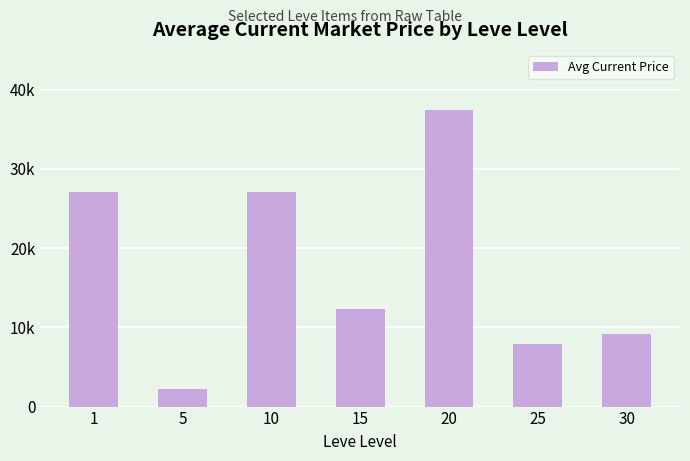

The value at 1 is 14258.7. True or false?

False